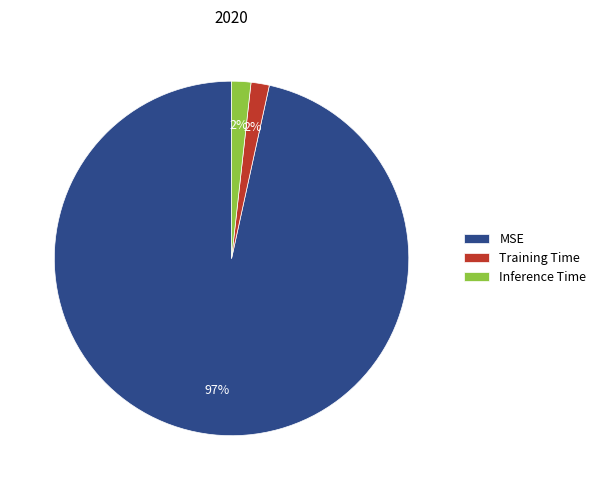

To the nearest percent, what is the combined percentage of Inference Time and MSE?

98%